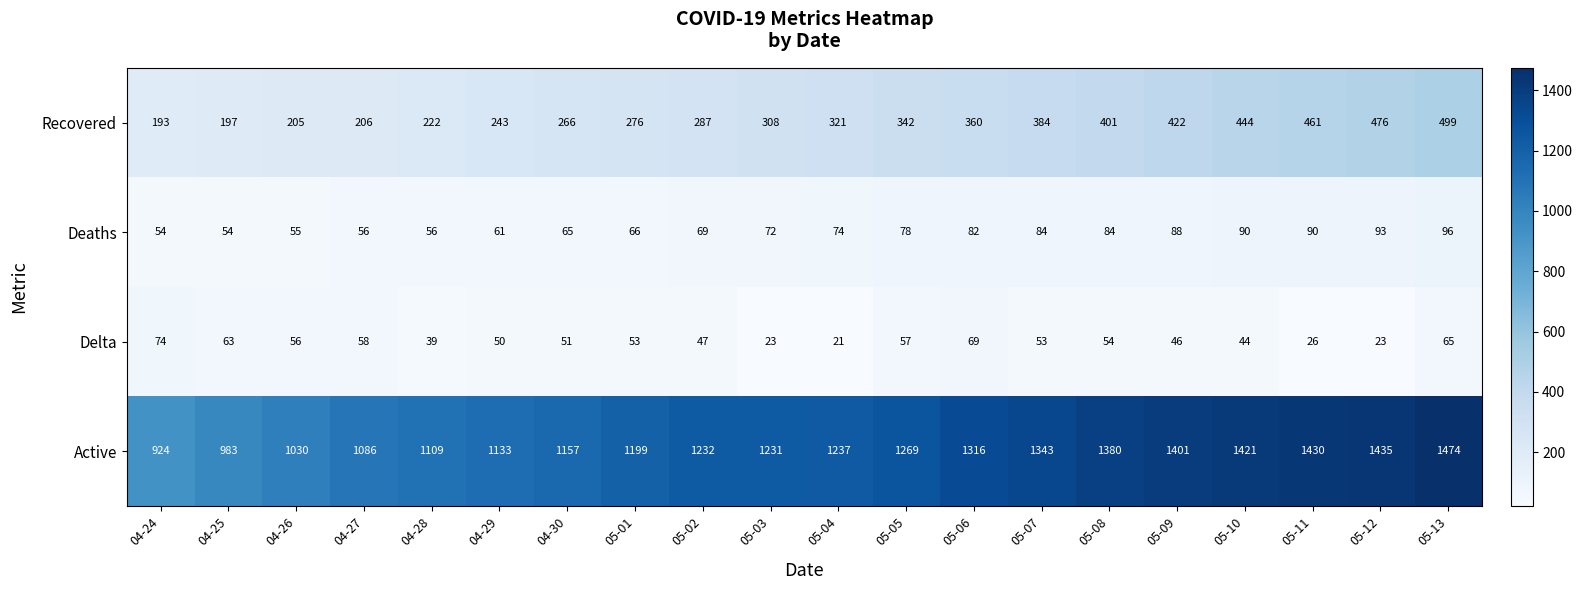

Rank the series at 04-27 from lowest to highest value.

Deaths, Delta, Recovered, Active